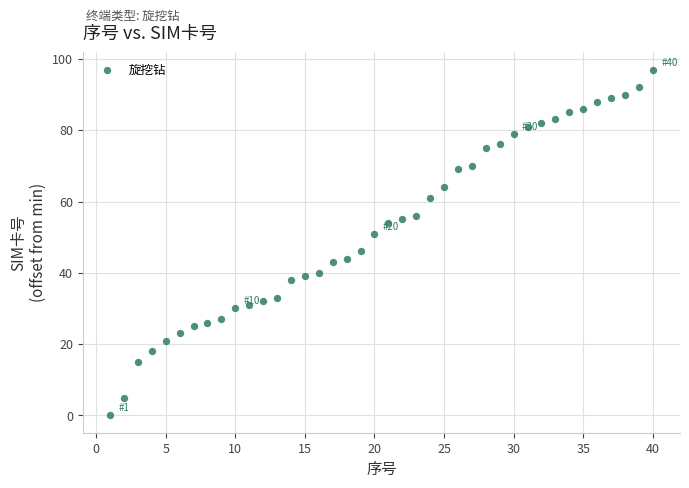

What is the range of X values (max minus min)?

39